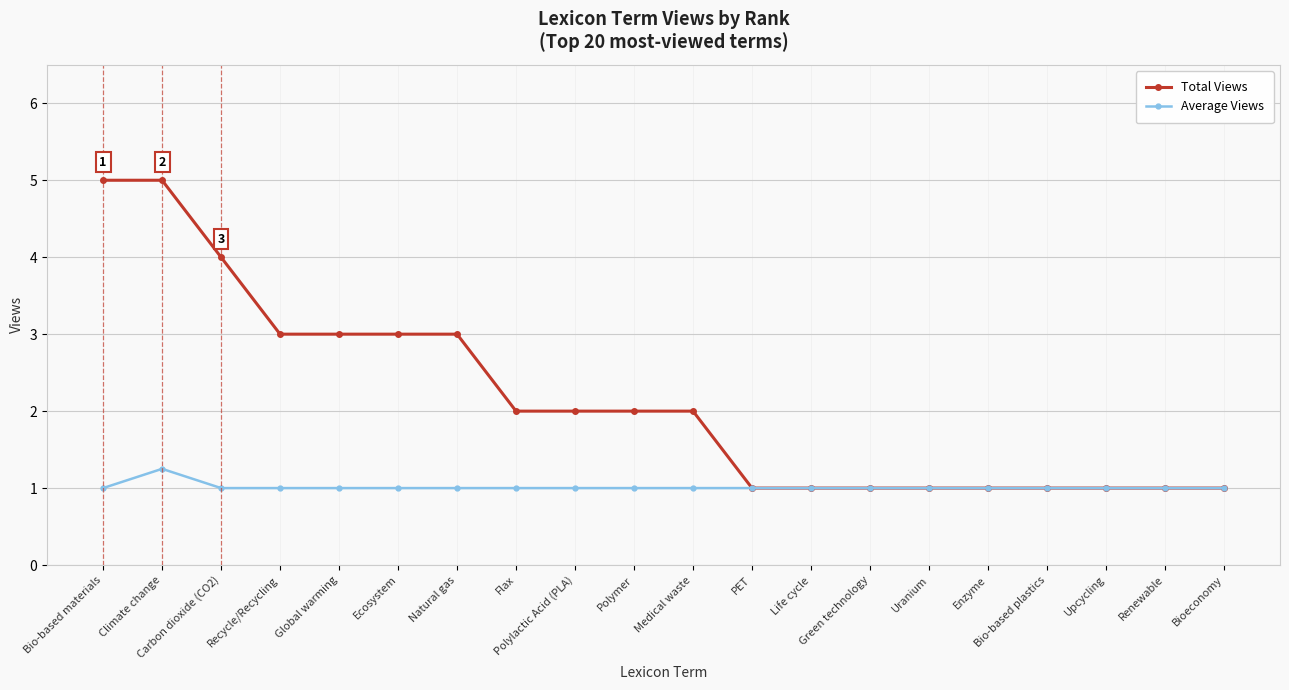

The Average Views series shows 0.6 at Bio-based plastics. True or false?

False